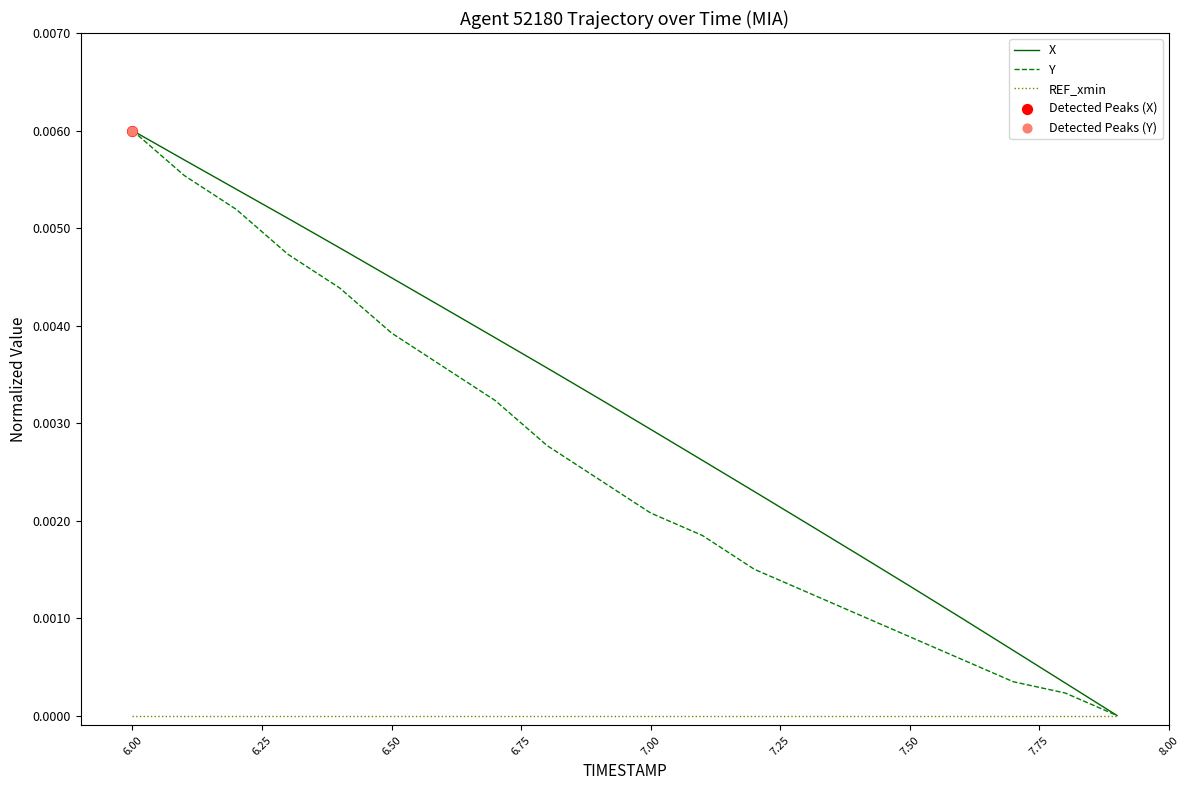

Rank the series by their average value, from lowest to highest.

REF_xmin, Y, X